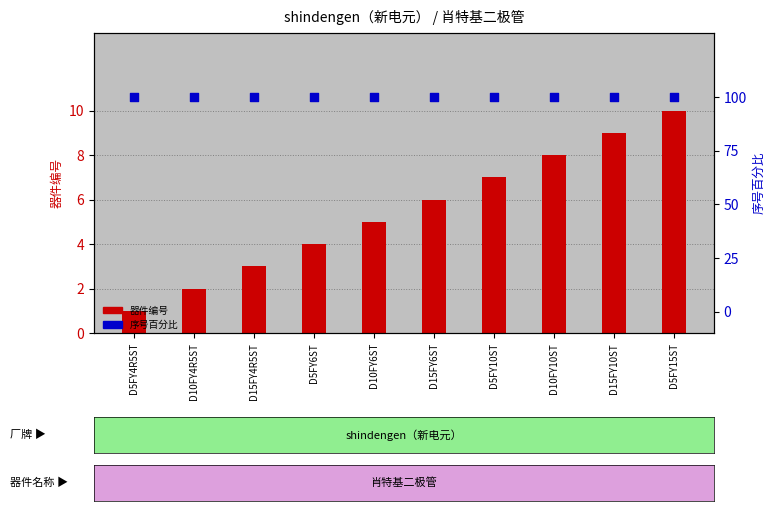

Which series has the largest total across all categories?

序号百分比